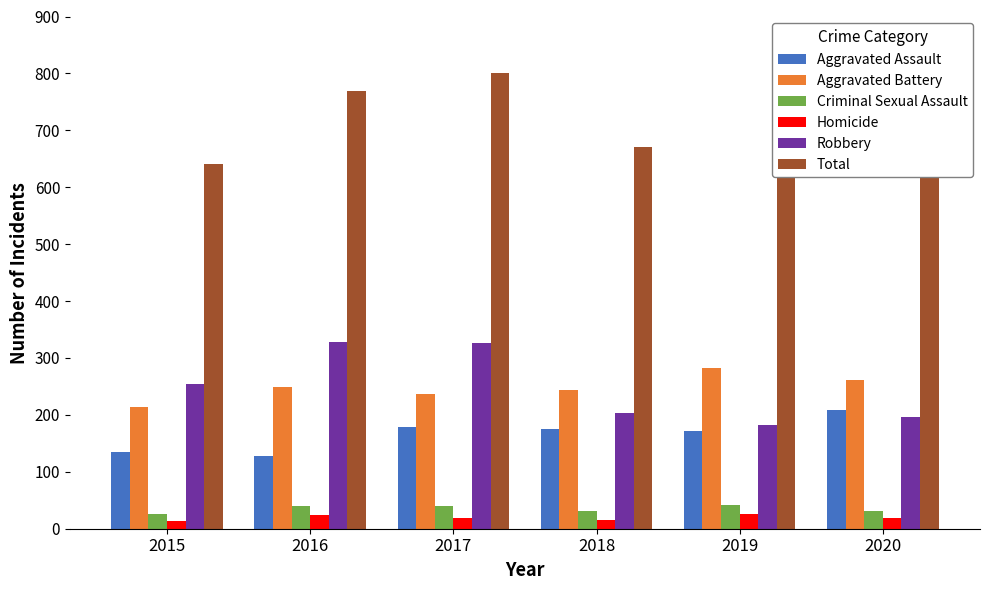

Which series has the widest spread of values?

Total